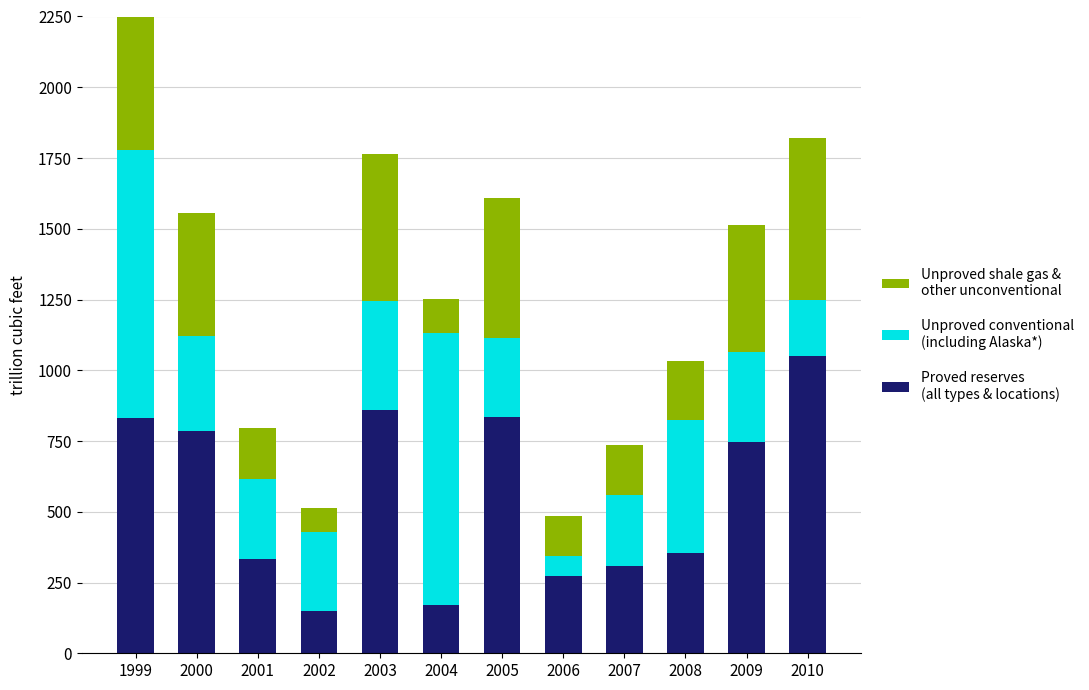

At which category is the sum across all series the highest?

1999